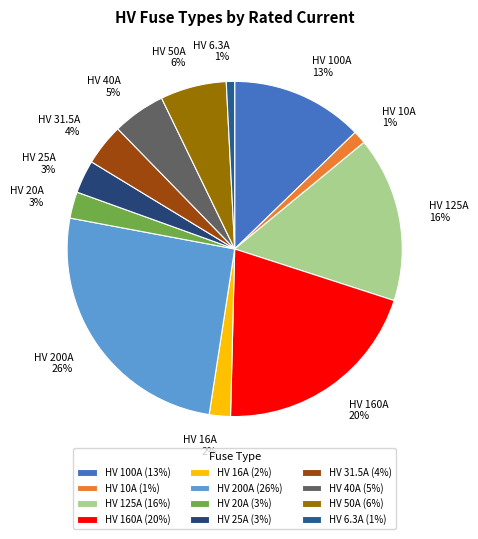

Which category has the biggest portion of the pie?

HV 200A